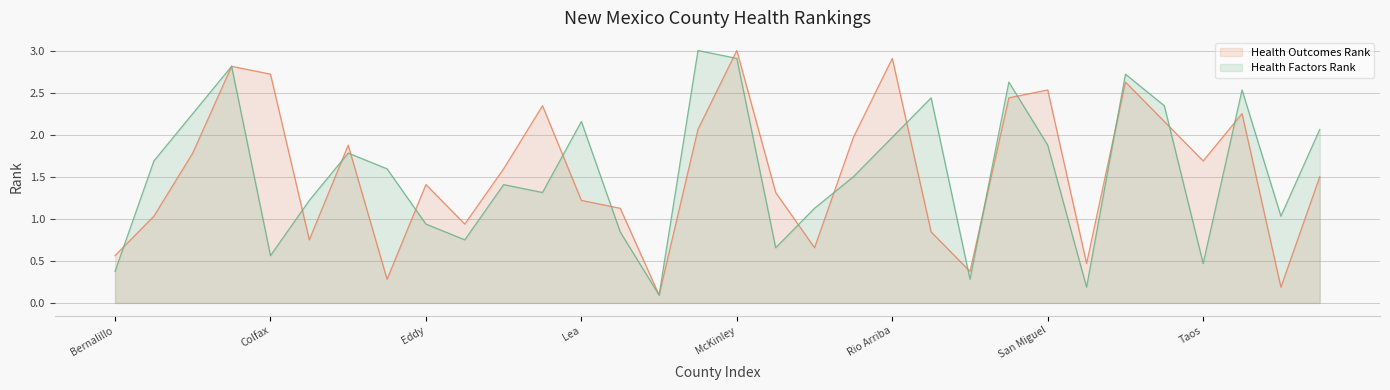

Where do Health Outcomes Rank and Health Factors Rank first cross each other?

Bernalillo and Catron